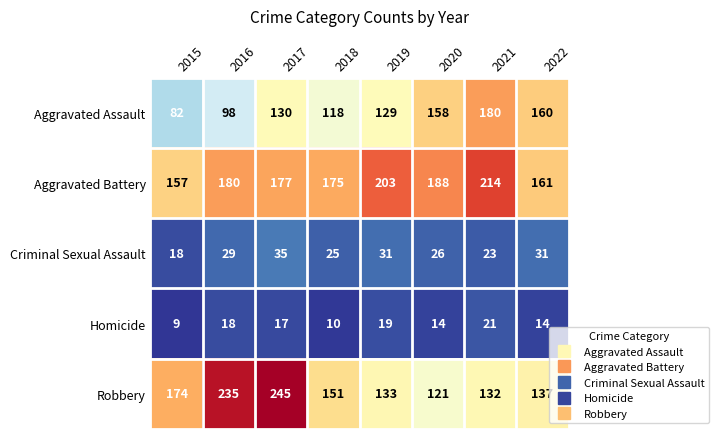

True or false: Criminal Sexual Assault has a value of 35 at 2017.

True